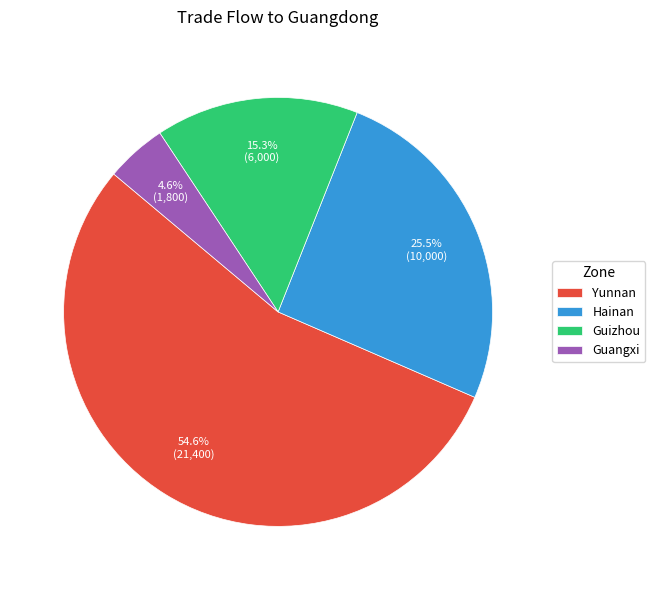

Approximately how many times larger is the value at Guangxi compared to Guizhou?

0.3